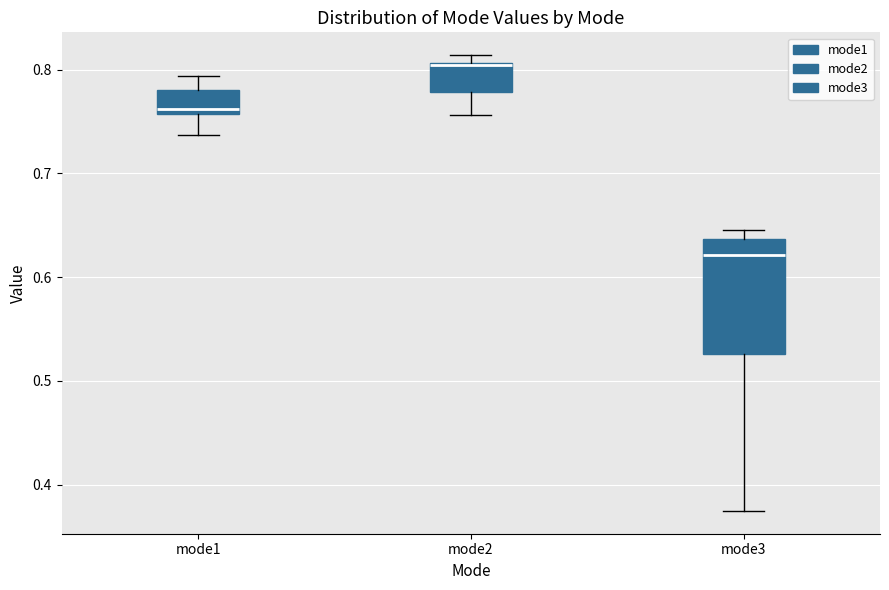

Comparing the boxes themselves (not the whiskers), which one is the tallest?

mode3